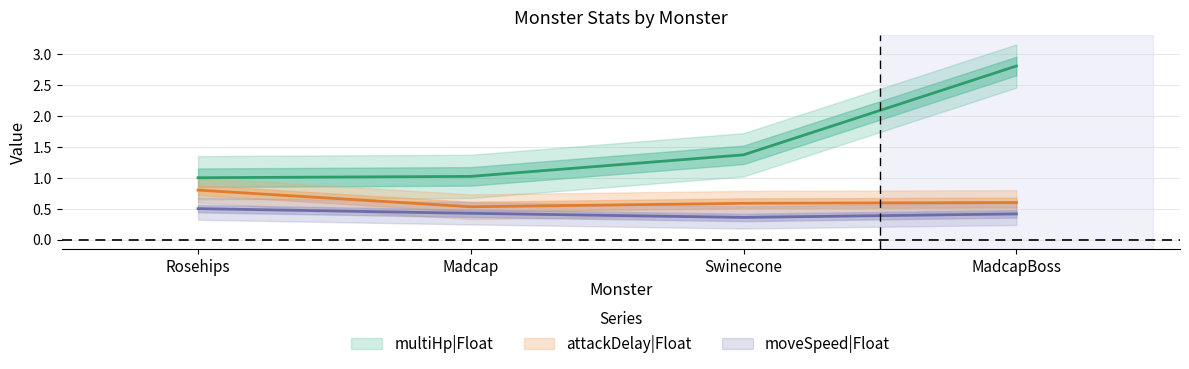

Rank the series at Rosehips from lowest to highest value.

moveSpeed|Float, attackDelay|Float, multiHp|Float